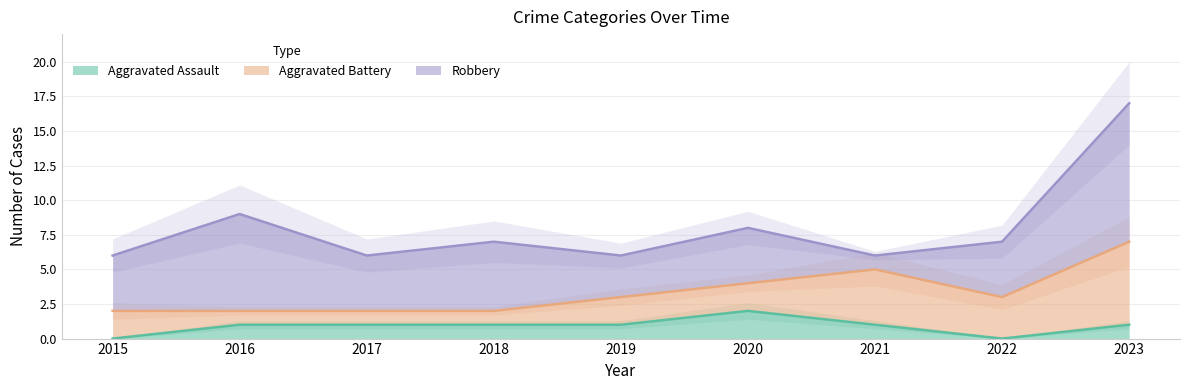

The Aggravated Assault series shows 1 at 2023. True or false?

True